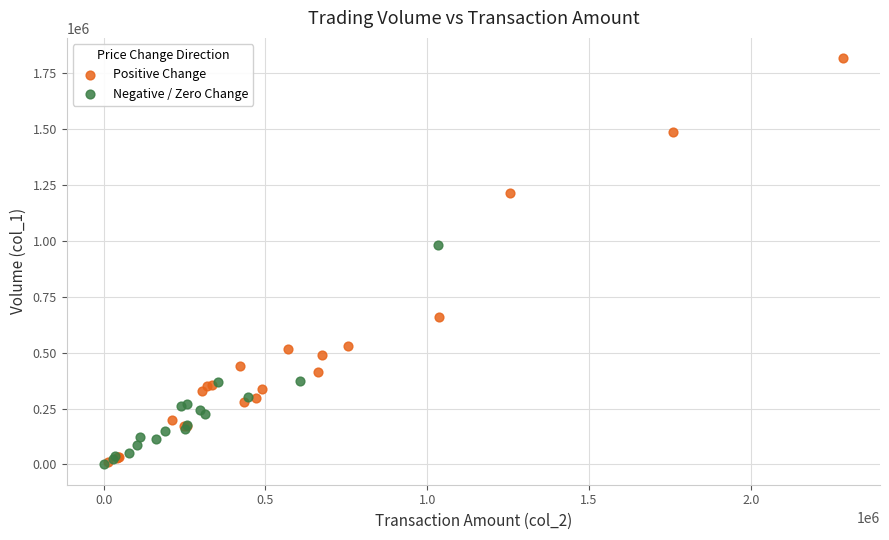

Which series contains the highest Y value?

Positive Change